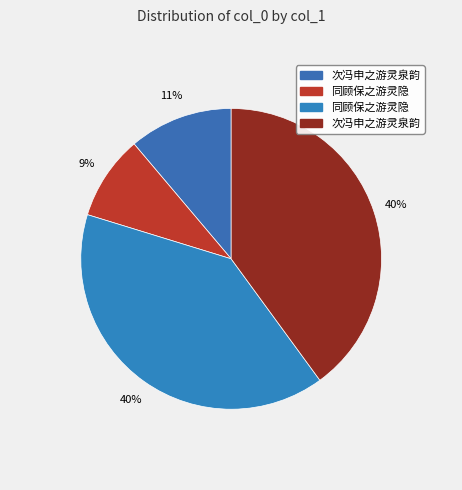

How many slices are in this pie chart?

4